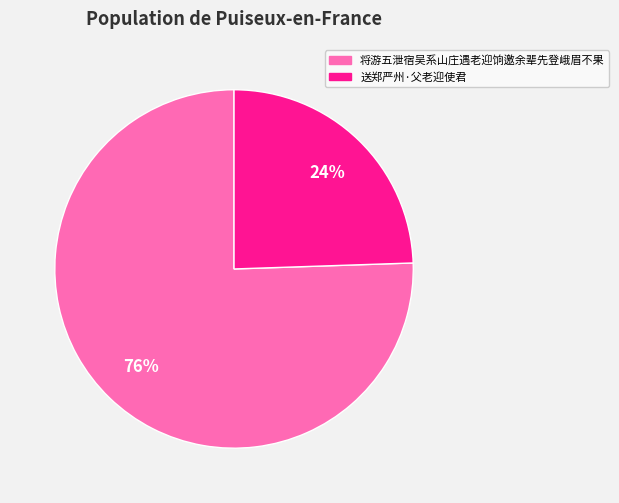

To the nearest percent, what percentage of the pie is 送郑严州·父老迎使君?

24%